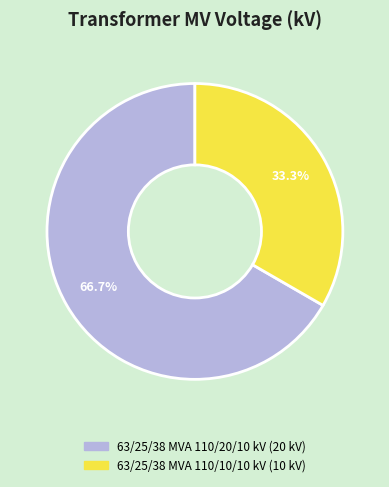

Which category has the smallest portion of the pie?

63/25/38 MVA 110/10/10 kV